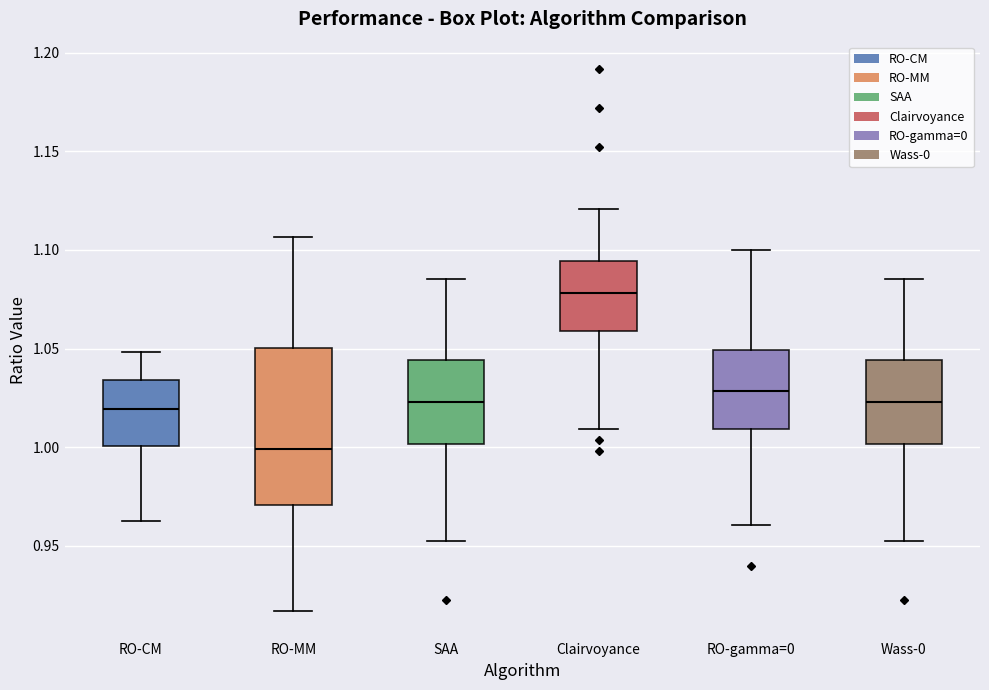

Where does the lower whisker of the box for RO-gamma=0 end on the y-axis? The values are not printed on the chart, so give them approximately, as read against the axis.

0.960